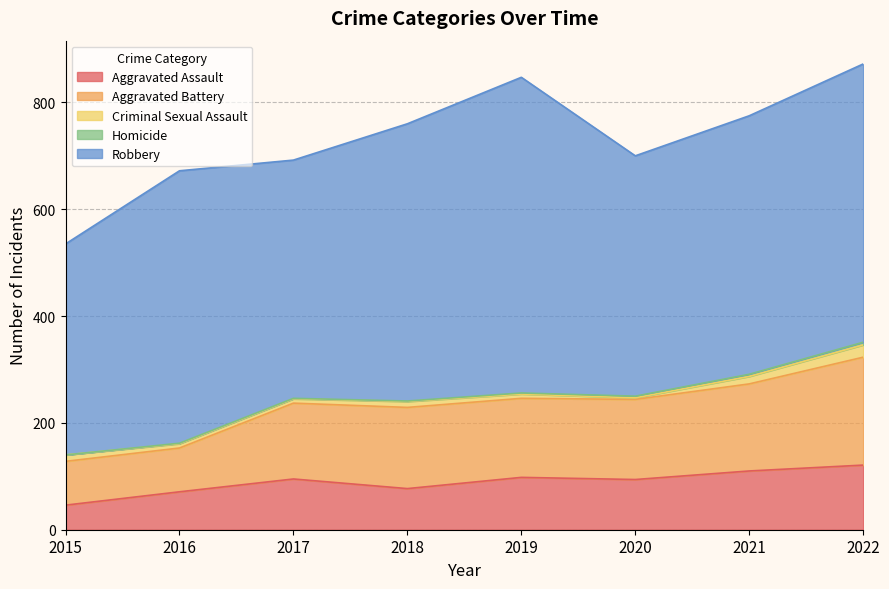

In Criminal Sexual Assault, how many points are higher than both neighbors (excluding endpoints)?

1